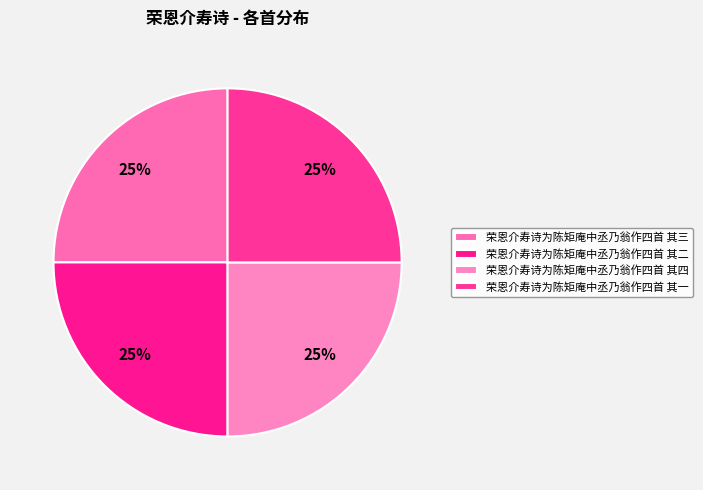

True or false: 荣恩介寿诗为陈矩庵中丞乃翁作四首 其二 accounts for 13% of the total.

False